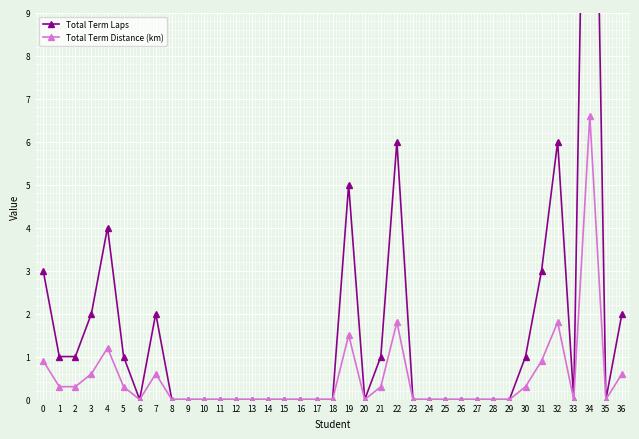

Which label corresponds to the largest value in the chart?

34